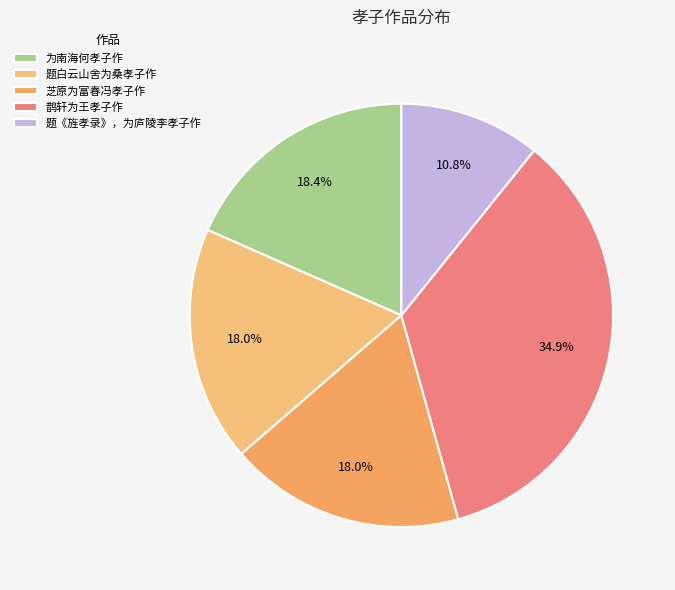

Is it true that 芝原为富春冯孝子作 is 31% of the pie?

False